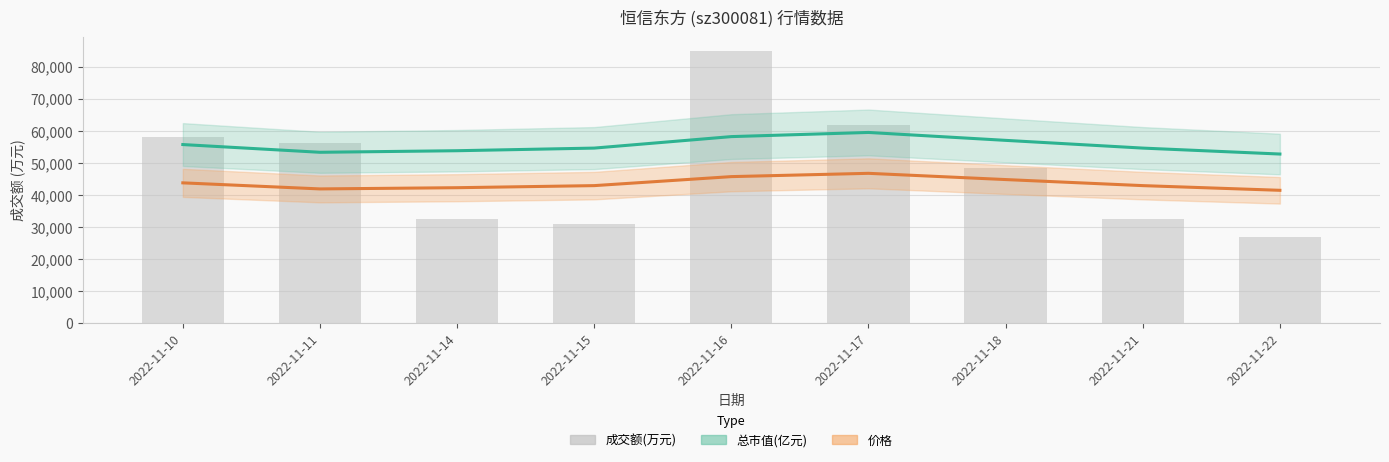

What is the difference between the 价格 values at 2022-11-16 and 2022-11-22?

4273.3